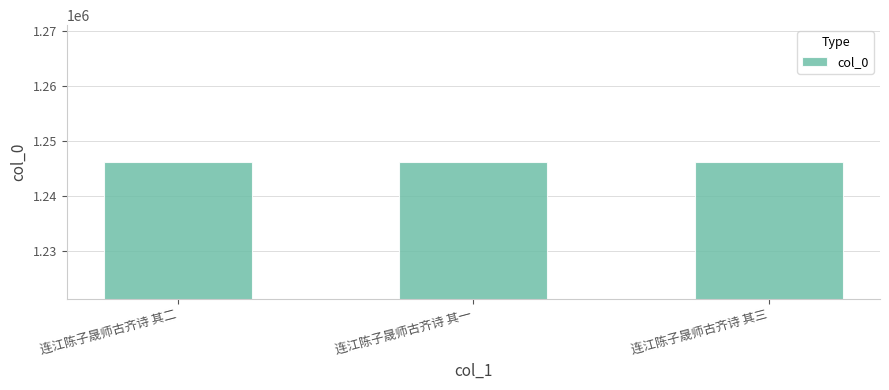

What value does the data have at 连江陈子晟师古齐诗 其三?

1246175